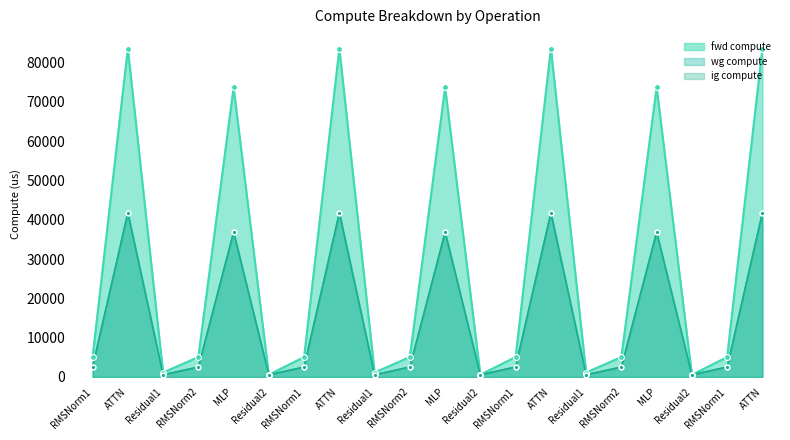

Which series contains the highest Y value?

fwd compute